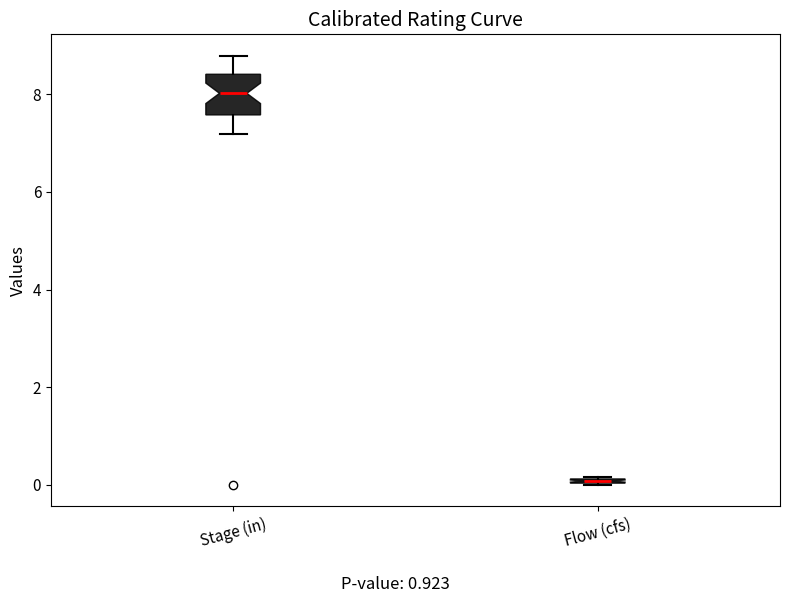

Where is the upper edge of the box for Flow (cfs) on the y-axis? The values are not printed on the chart, so give them approximately, as read against the axis.

0.2